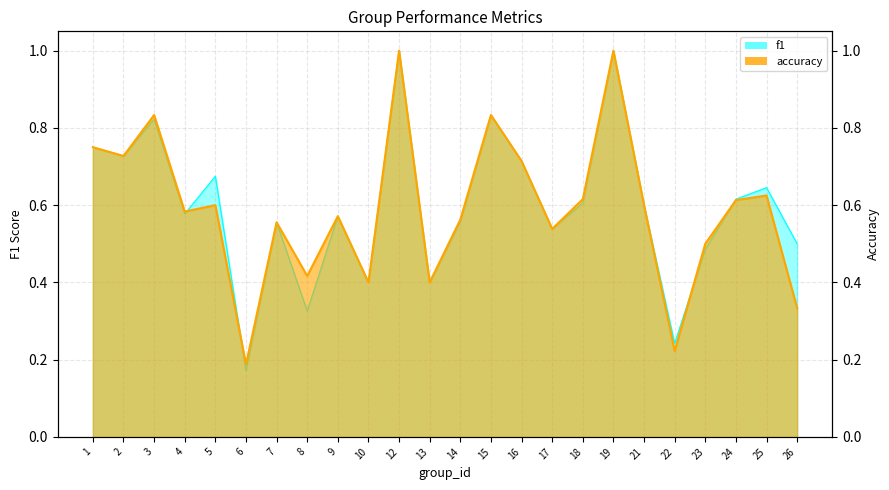

What is the difference between the accuracy values at 23 and 7?

0.1